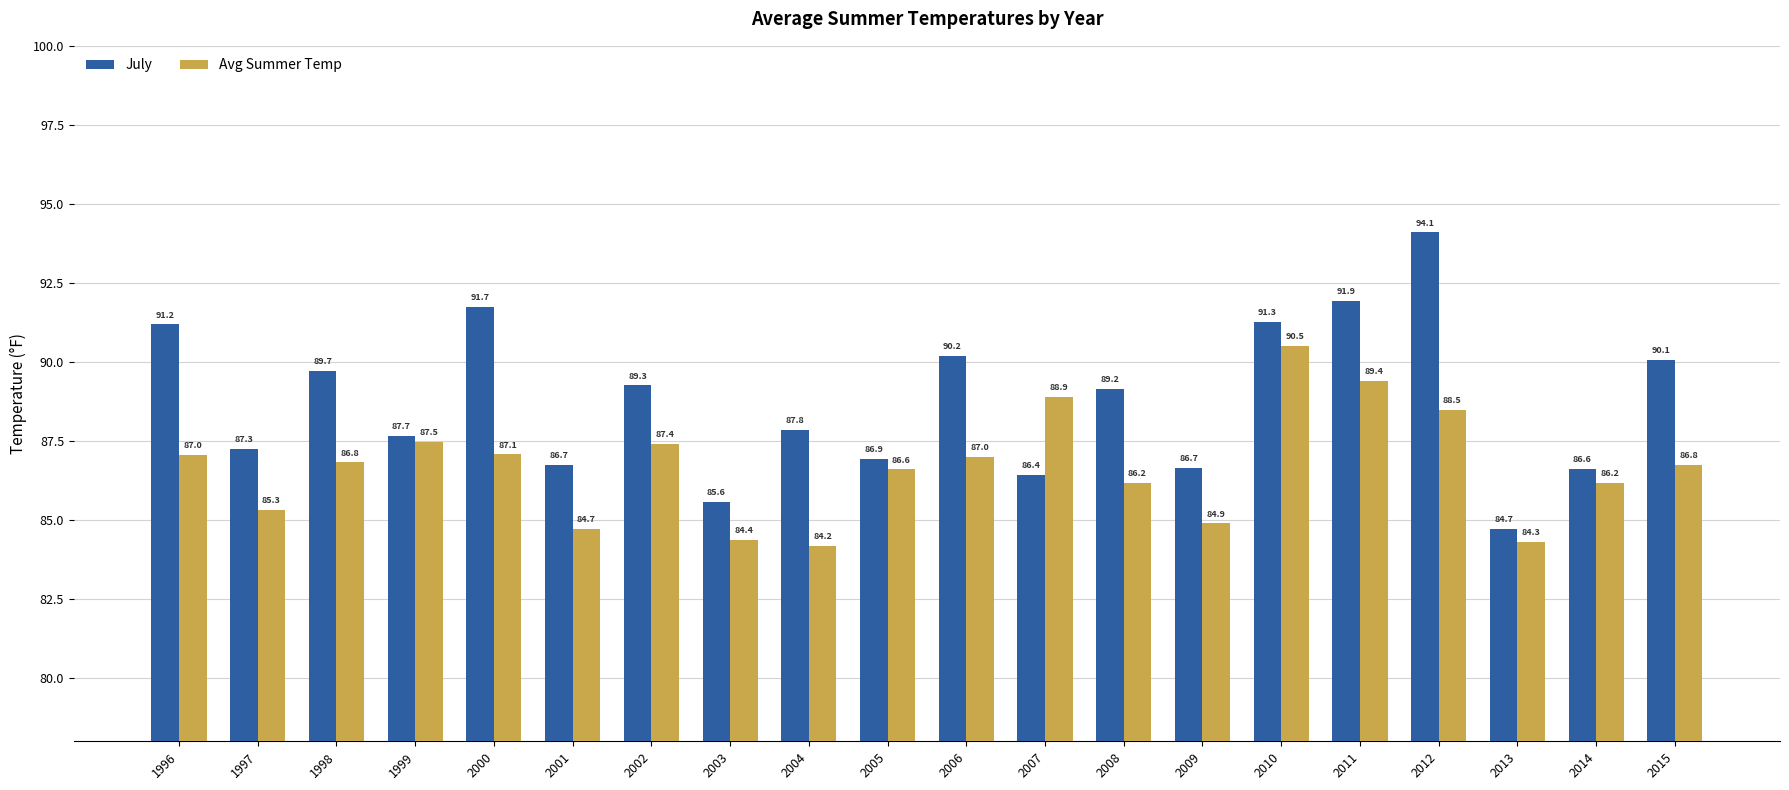

Which category has the highest value across all series?

2012